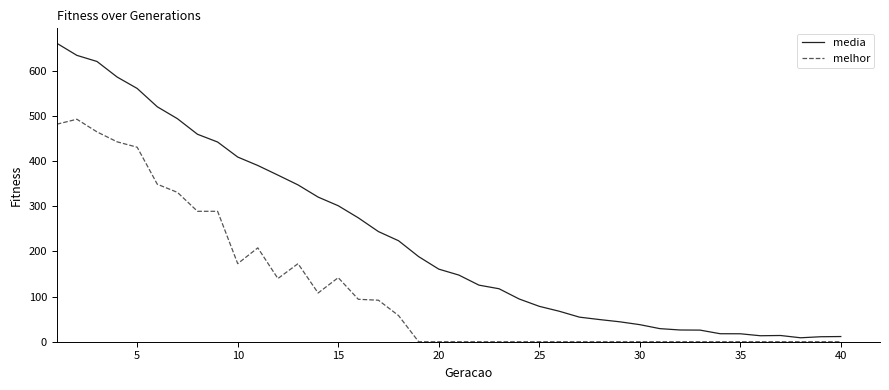

Rank the series by their average value, from highest to lowest.

media, melhor